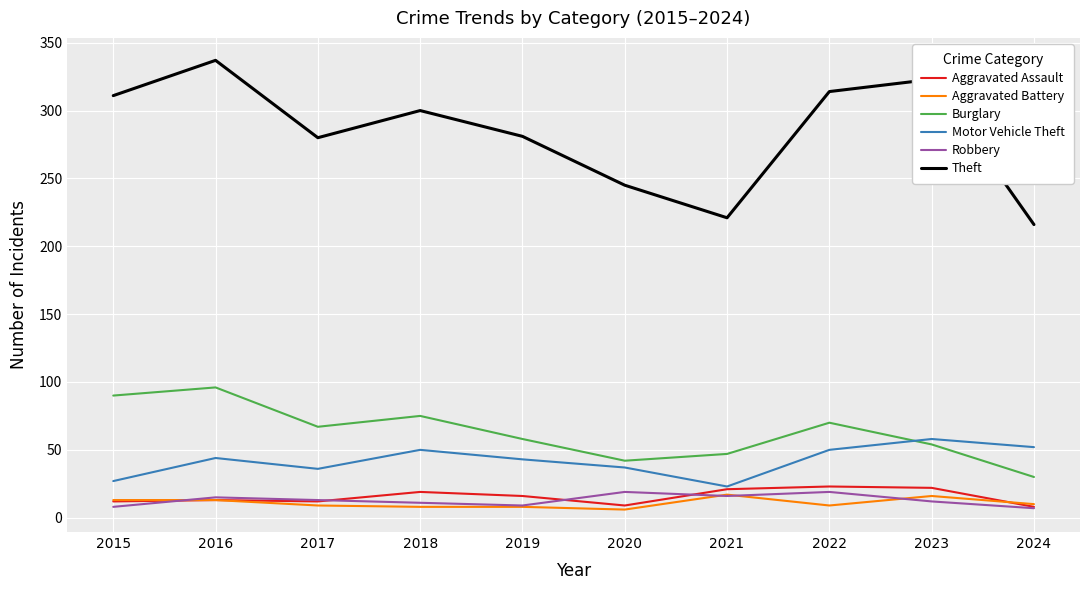

At which category does Motor Vehicle Theft reach its first local peak?

2016